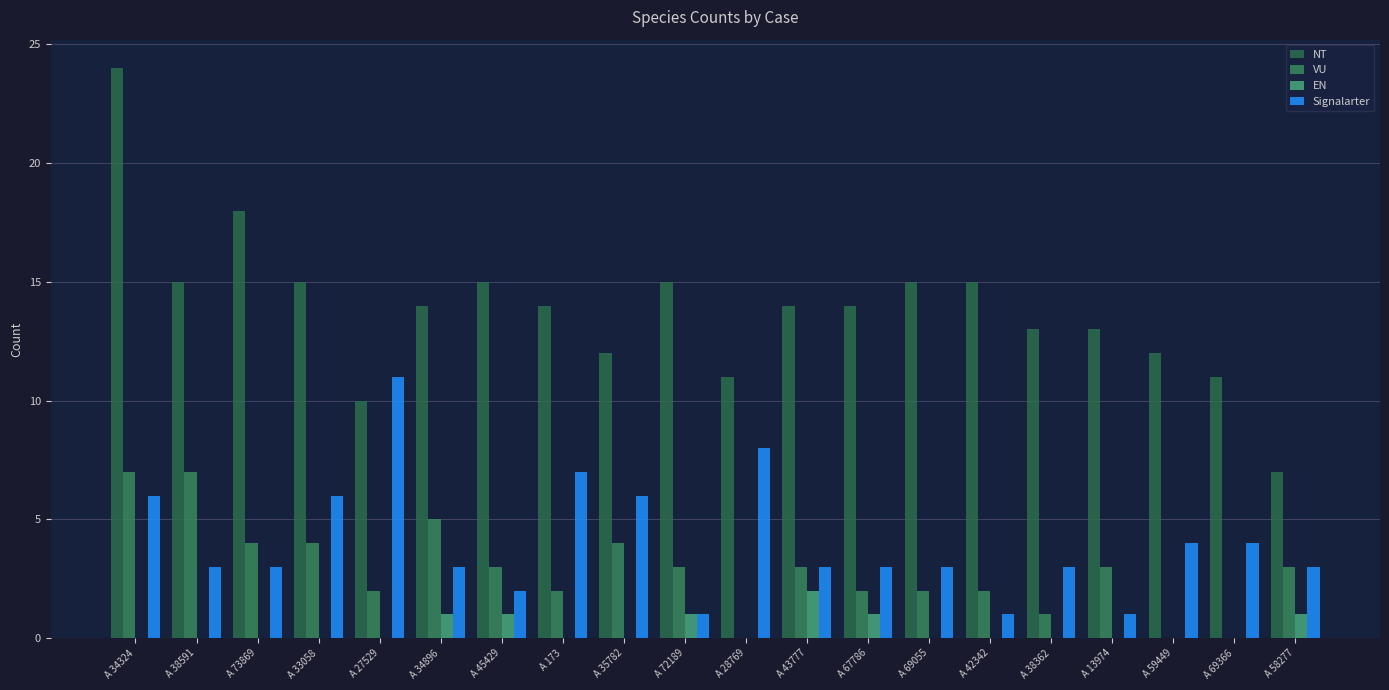

Between A 34324 and A 72189, which series saw the biggest shift?

NT